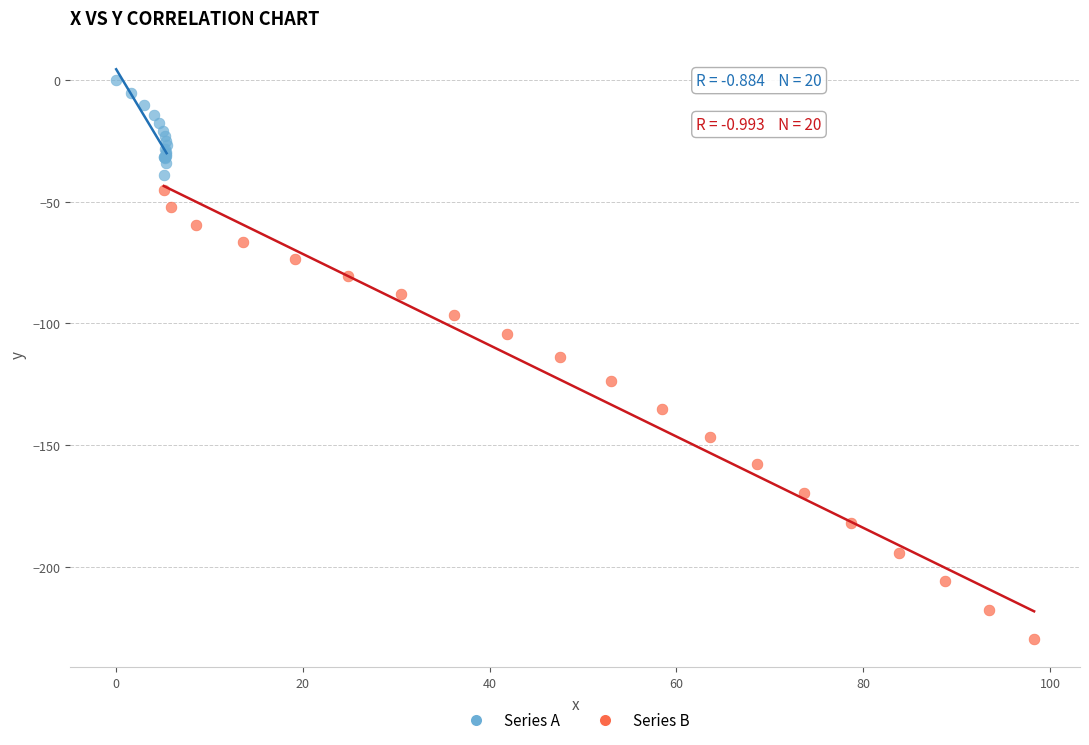

Which series contains the lowest Y value?

Series B